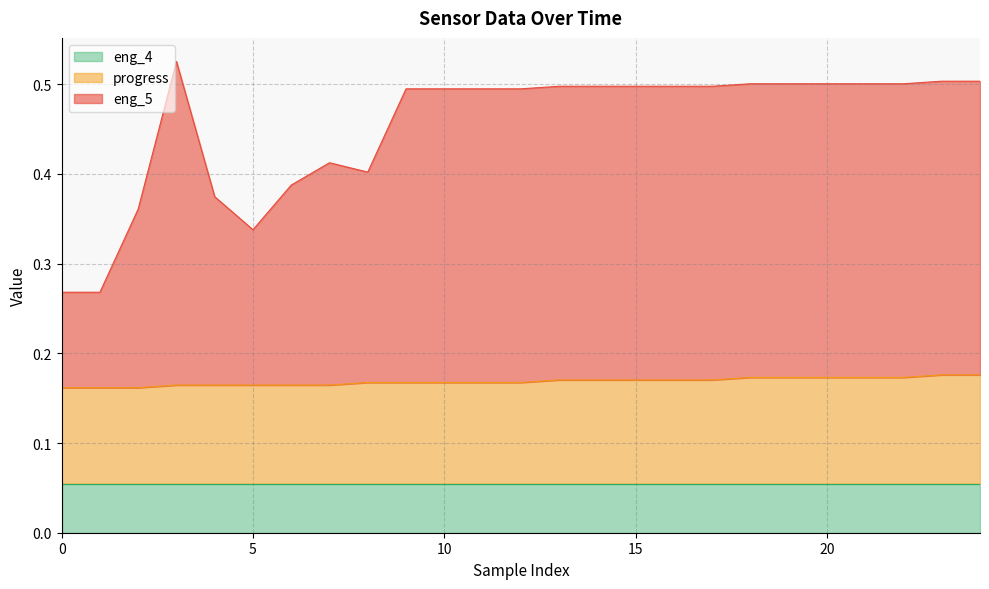

Which series has the widest spread of values?

eng_5